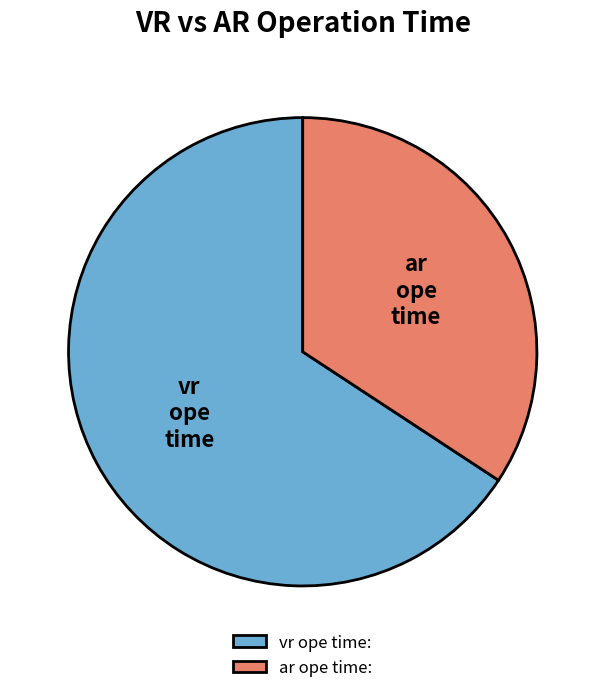

Is the sum of ar ope time: and vr ope time: greater than half?

Yes